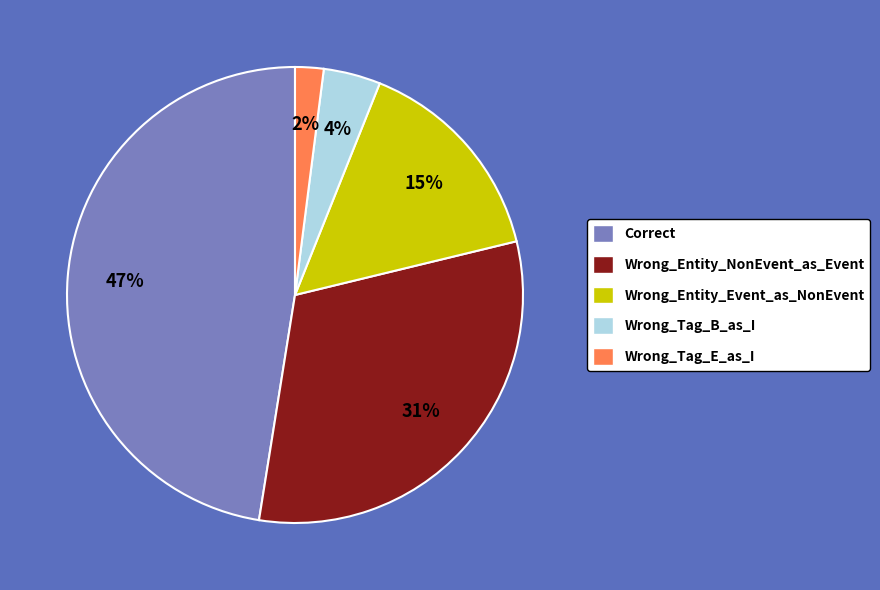

Rank the categories by value from lowest to highest.

Wrong_Tag_E_as_I, Wrong_Tag_B_as_I, Wrong_Entity_Event_as_NonEvent, Wrong_Entity_NonEvent_as_Event, Correct